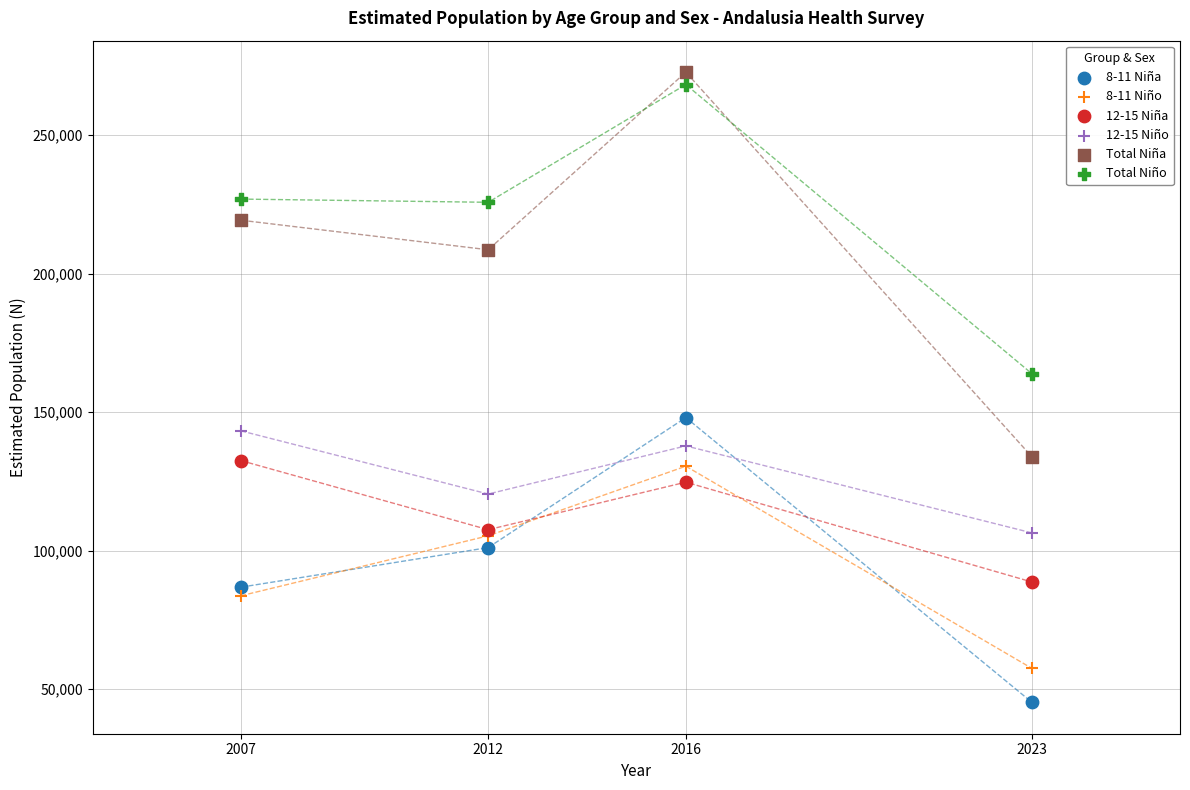

Across all series, what Y value is closest to 158986?

163899